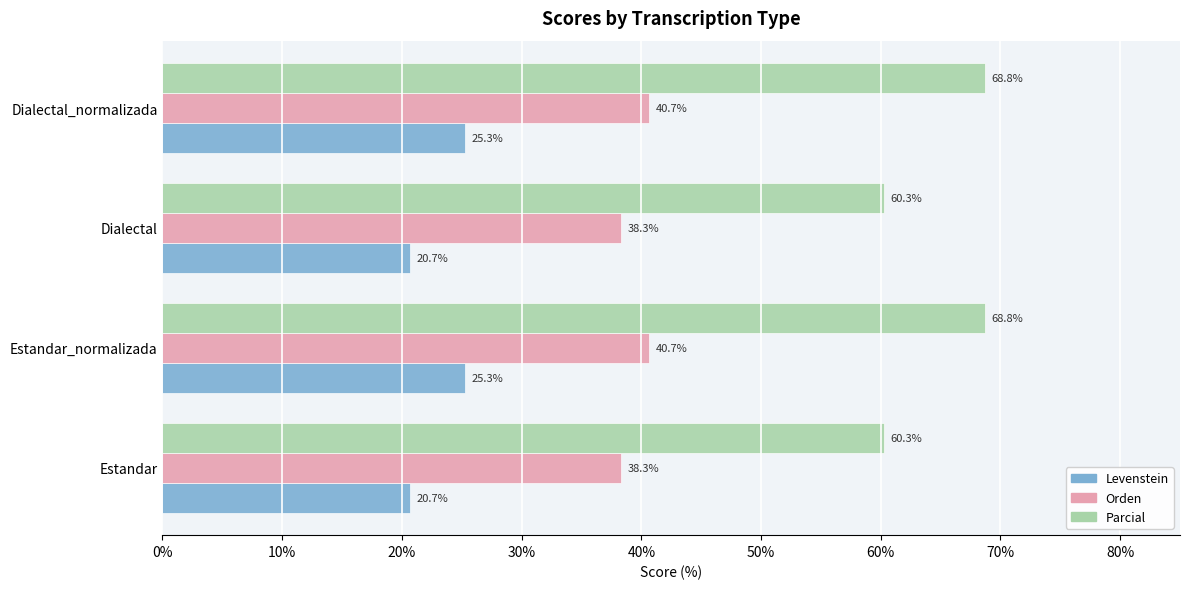

What is the average value of the Orden series?

39.5